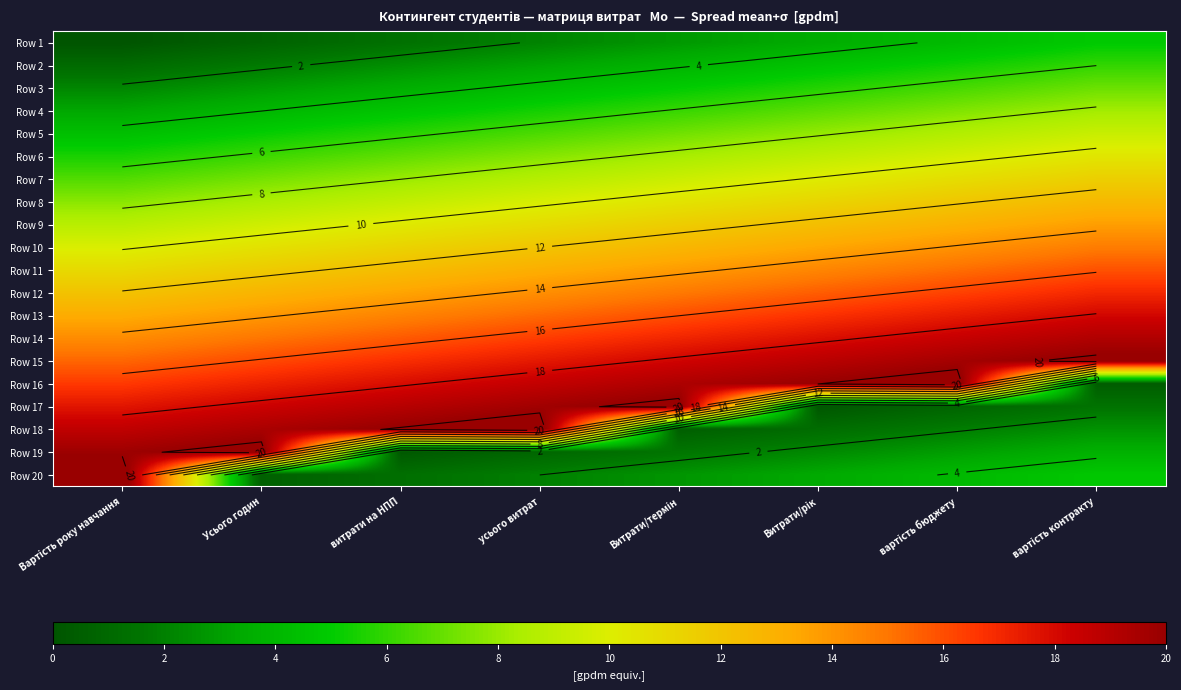

How many values in the Row 2 series exceed 3?

5